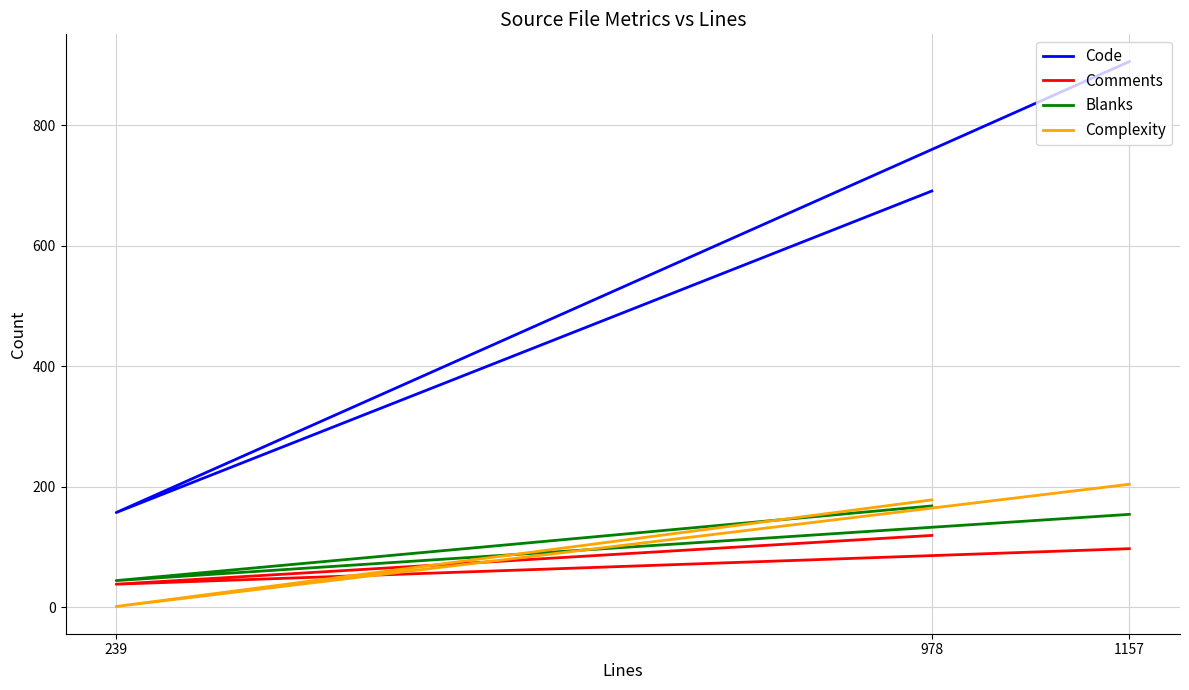

Where is Complexity nearest to the value 102?

978